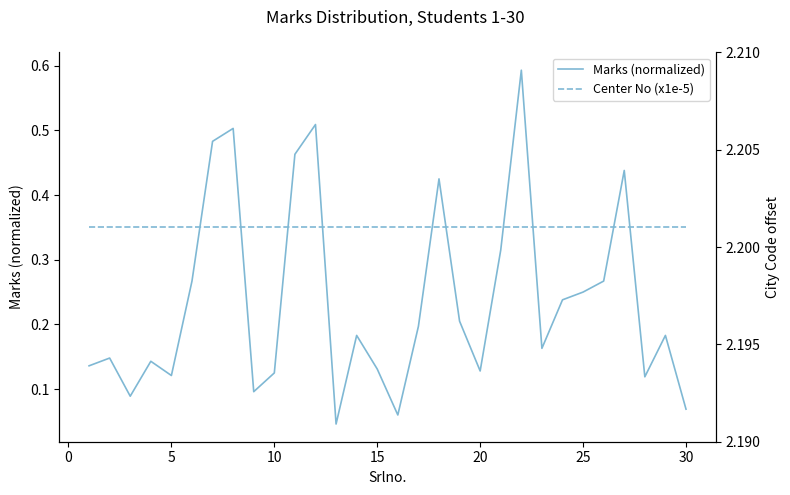

Is it true that Center No (x1e-5) equals 0.6 at 30?

False